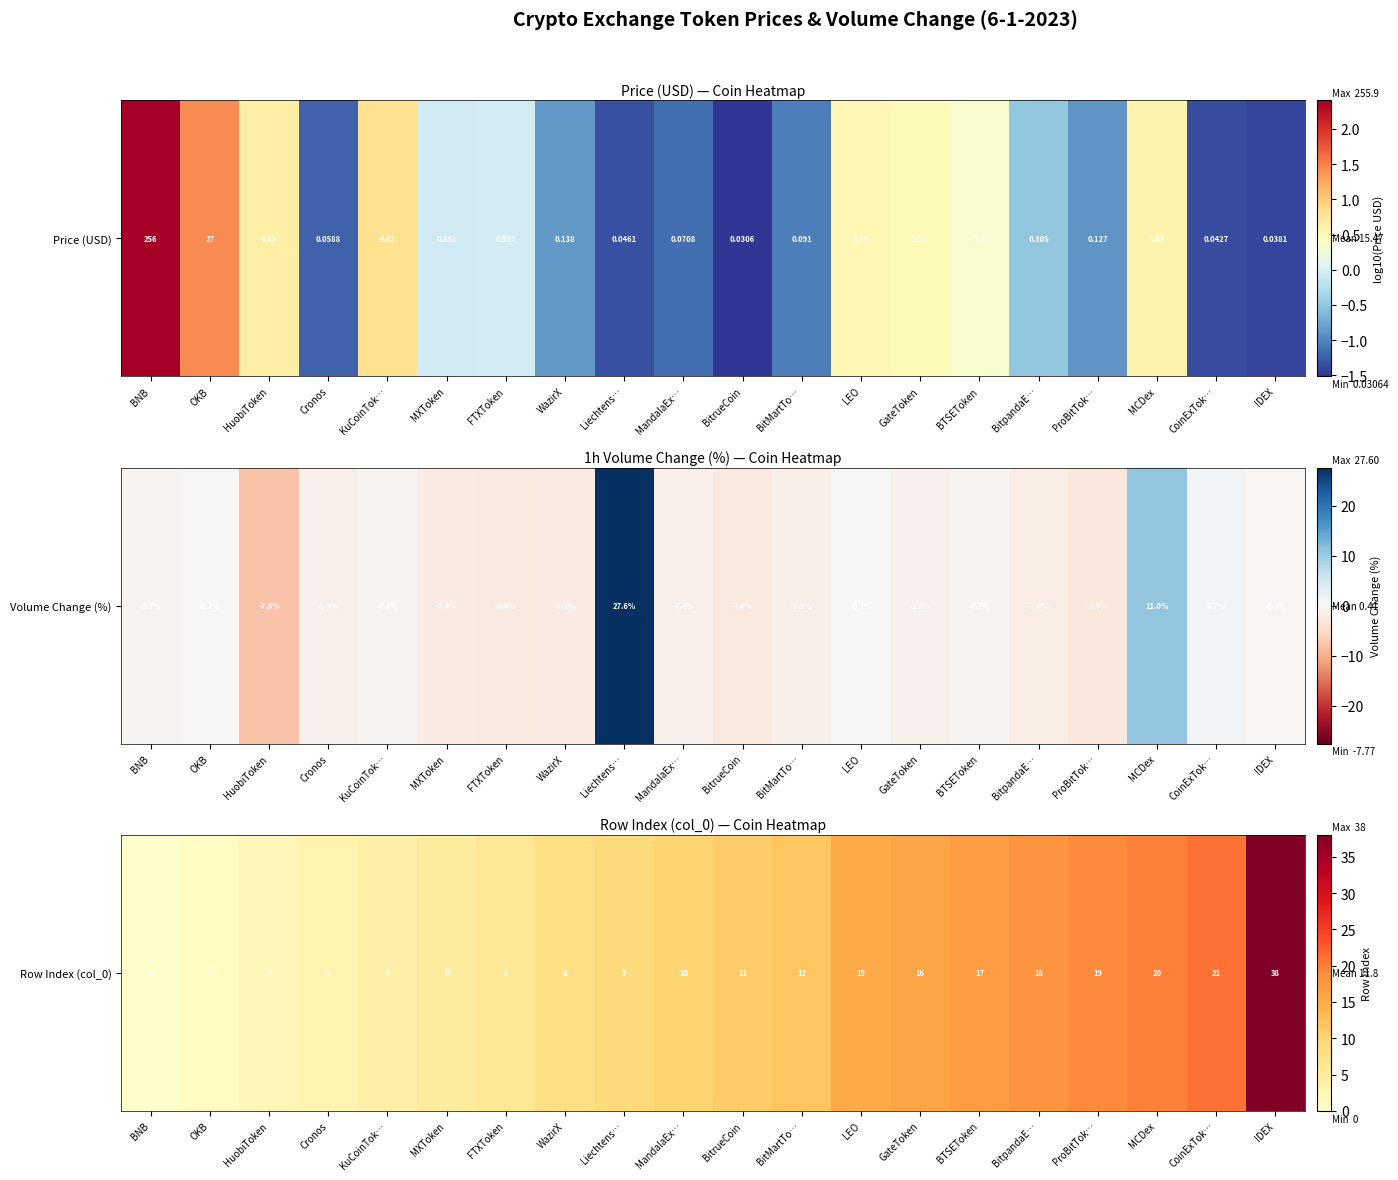

Where does the data first go above 11?

BitMartTo…